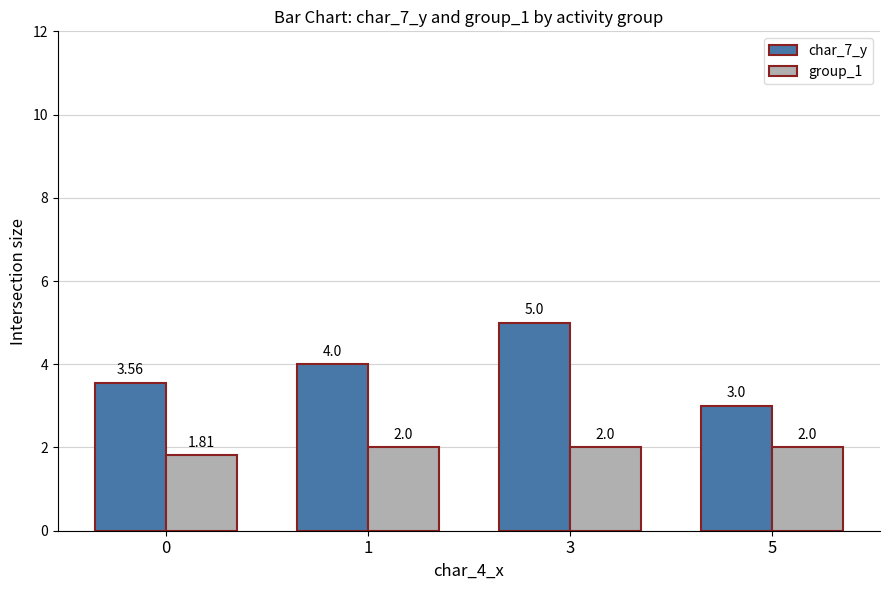

The char_7_y series shows 1.6 at 1. True or false?

False